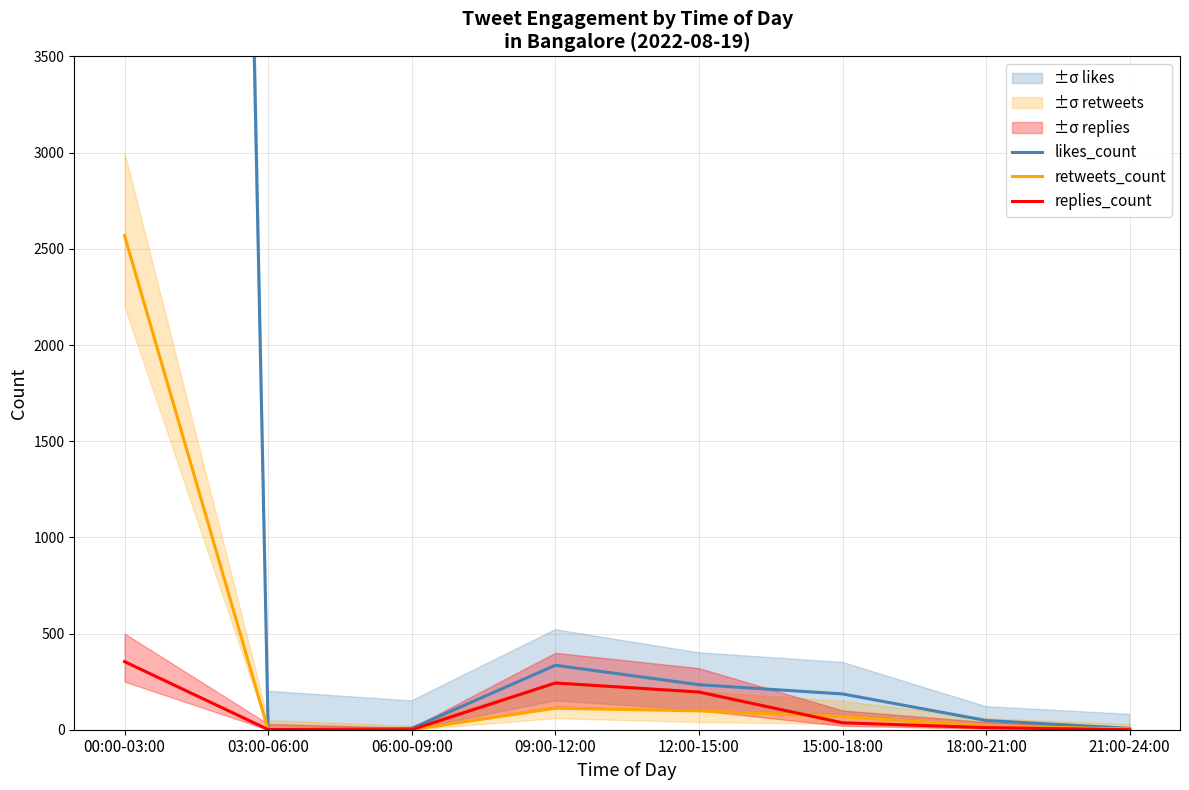

What is the total value across all series at 21:00-24:00?

11